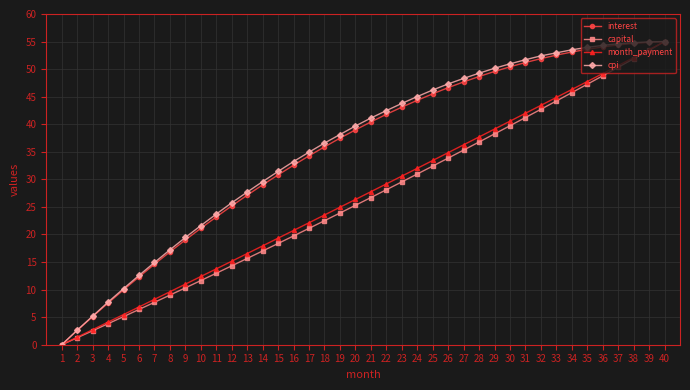

True or false: capital has more than 1 interior local peaks.

False